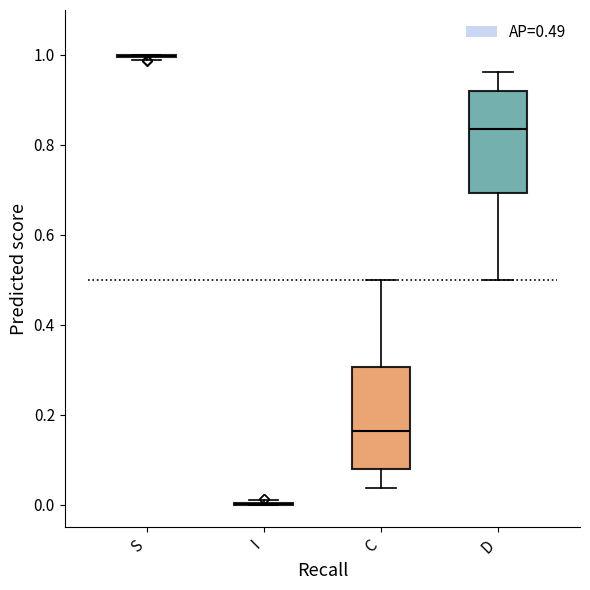

Reading left to right, transcribe this box plot: for each box, give where its median line is, the range the box spans, and where its two whiskers end, as read against the y-axis. The values are not printed on the chart, so give them approximately, as read against the axis.

S: box collapsed to a line at 1.00, whiskers 0.98 to 1.00
I: box collapsed to a line at 0.00, whiskers 0.00 to 0.02
C: median 0.16, box 0.08 to 0.30, whiskers 0.04 to 0.50
D: median 0.84, box 0.70 to 0.92, whiskers 0.50 to 0.96